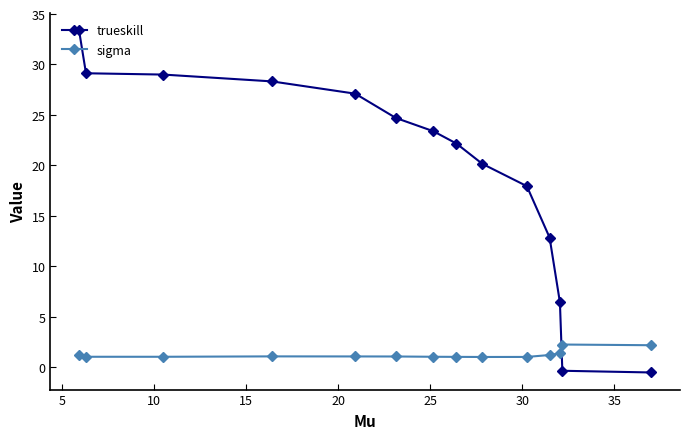

At how many categories does at least one series exceed 23?

7